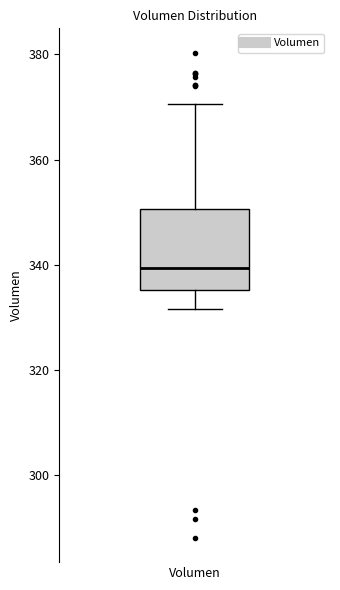

Read this box plot against the y-axis: the position of the median line, the range covered by the box, and the ends of both whiskers. The values are not printed on the chart, so give them approximately, as read against the axis.

median 340, box 336 to 350, whiskers 332 to 370